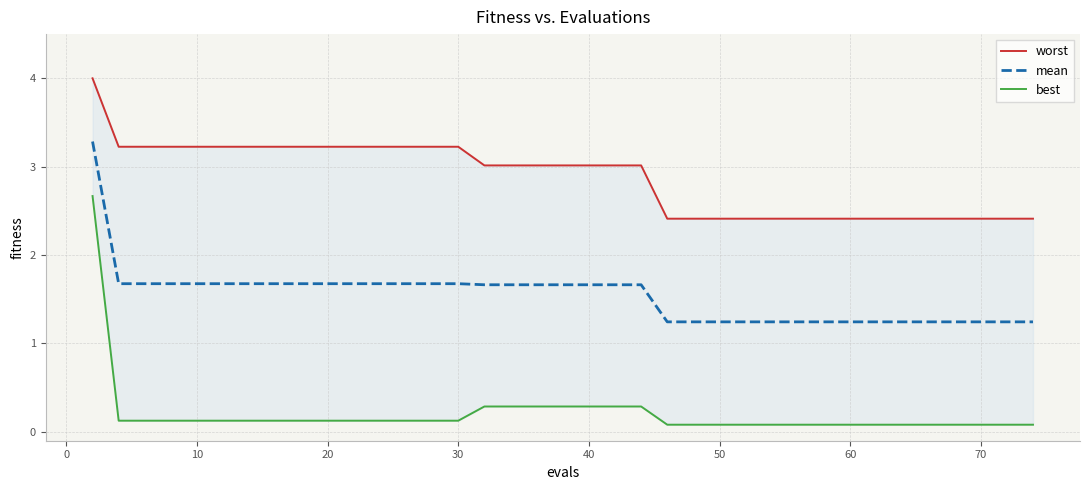

True or false: mean and best cross at least once.

False